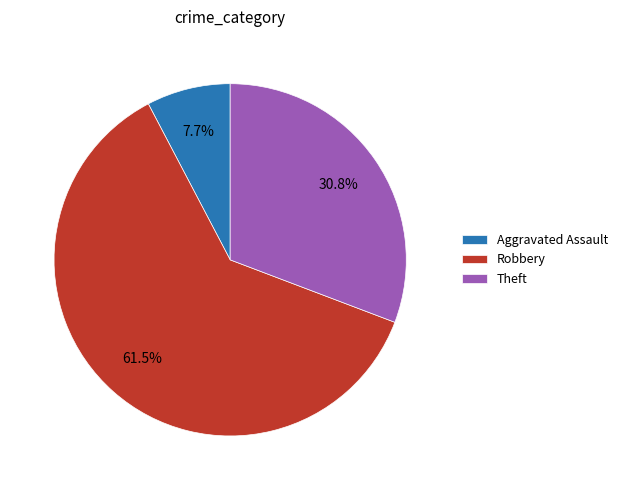

What is the total percentage of Robbery and Theft?

92.3%